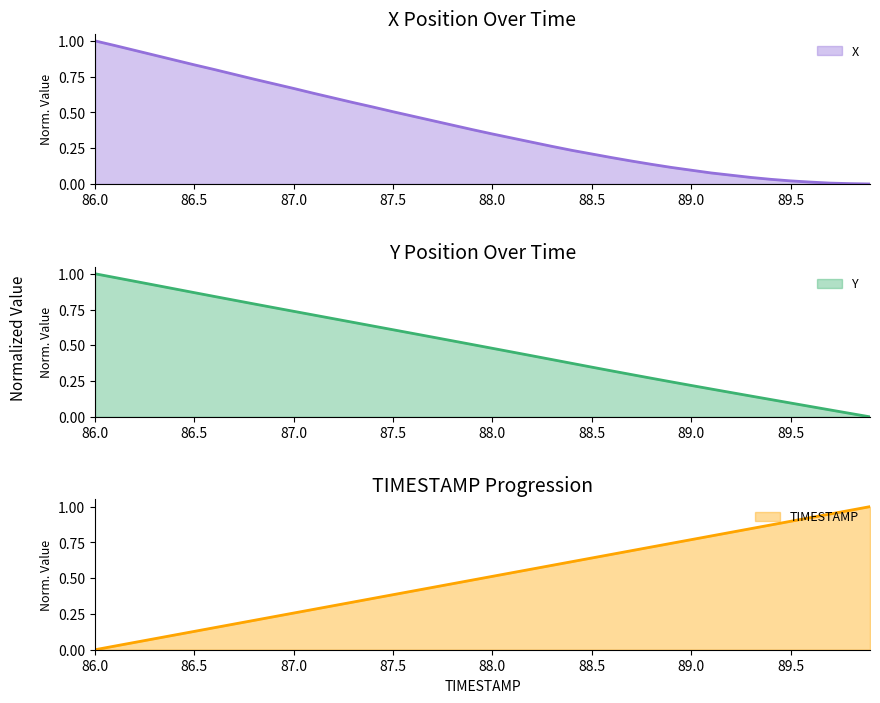

Which category has the highest value across all series?

89.9